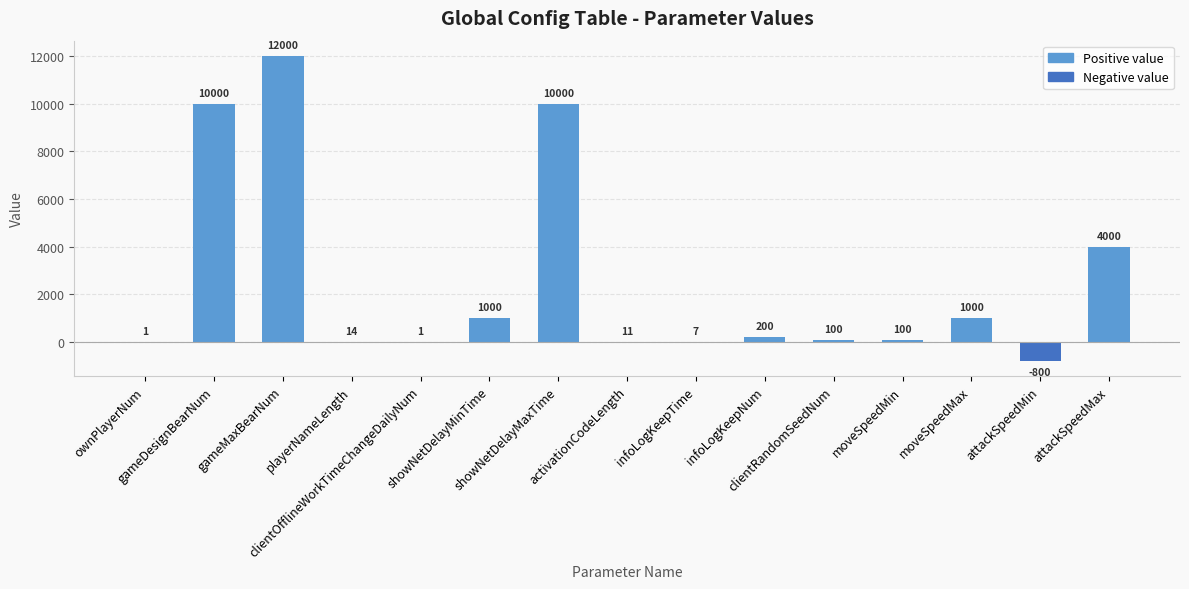

Is it true that the value at attackSpeedMax is 4000?

True